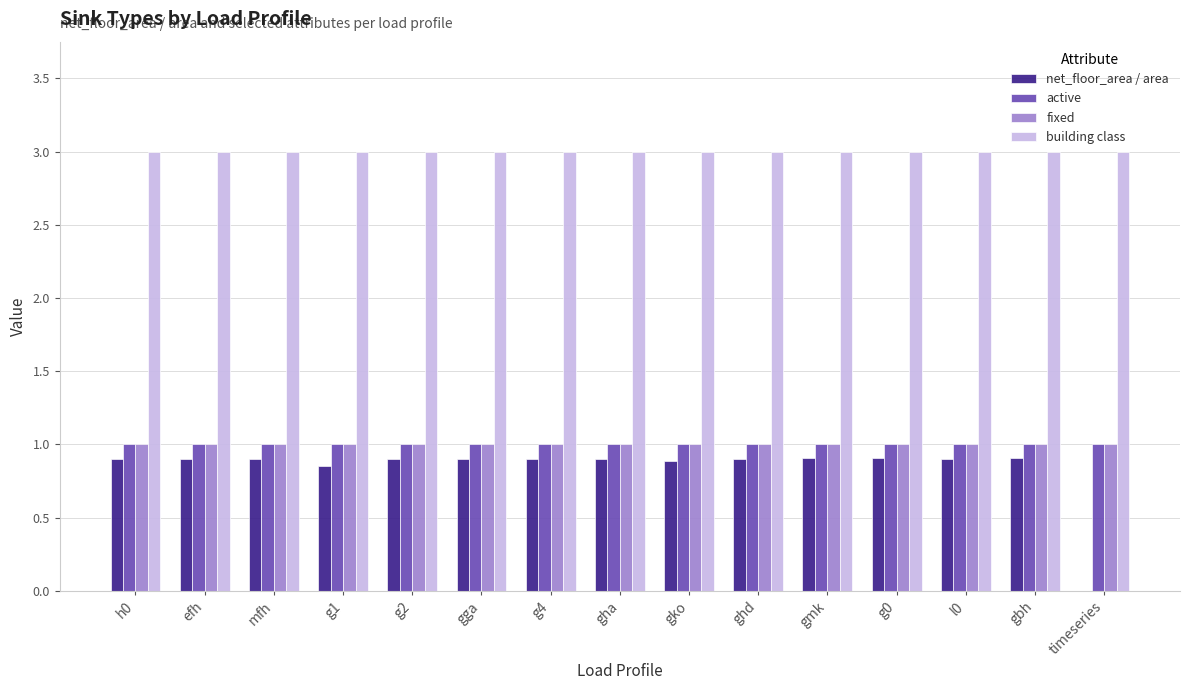

What is the sum of all net_floor_area / area values?

12.6